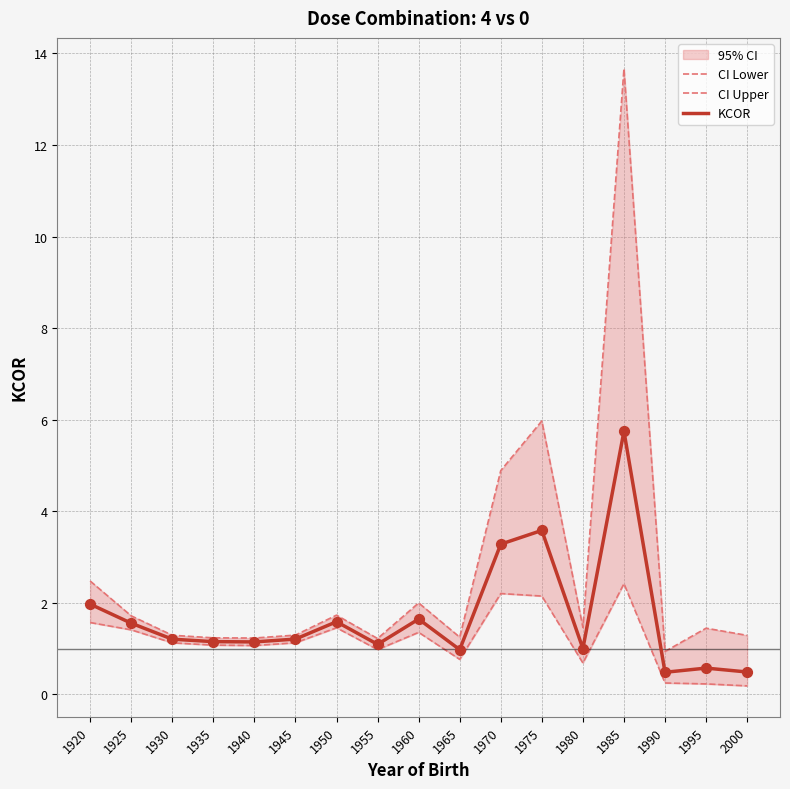

At how many categories does at least one series exceed 8?

1